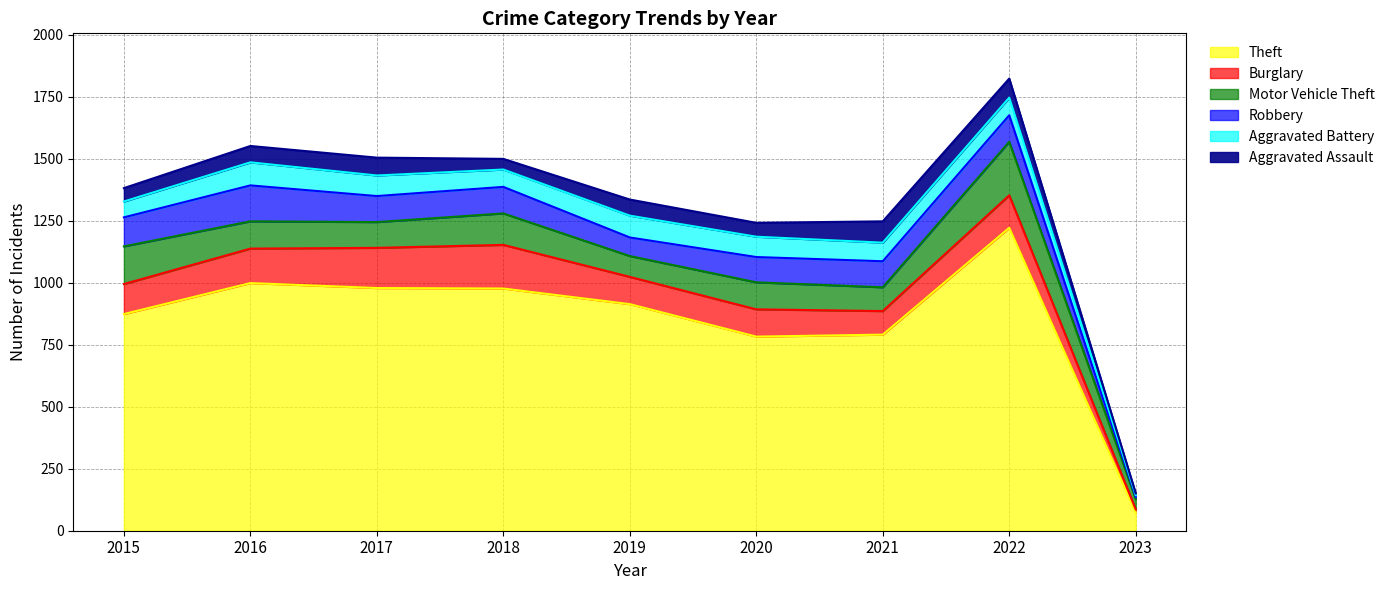

How many values in the Burglary series exceed 121?

4